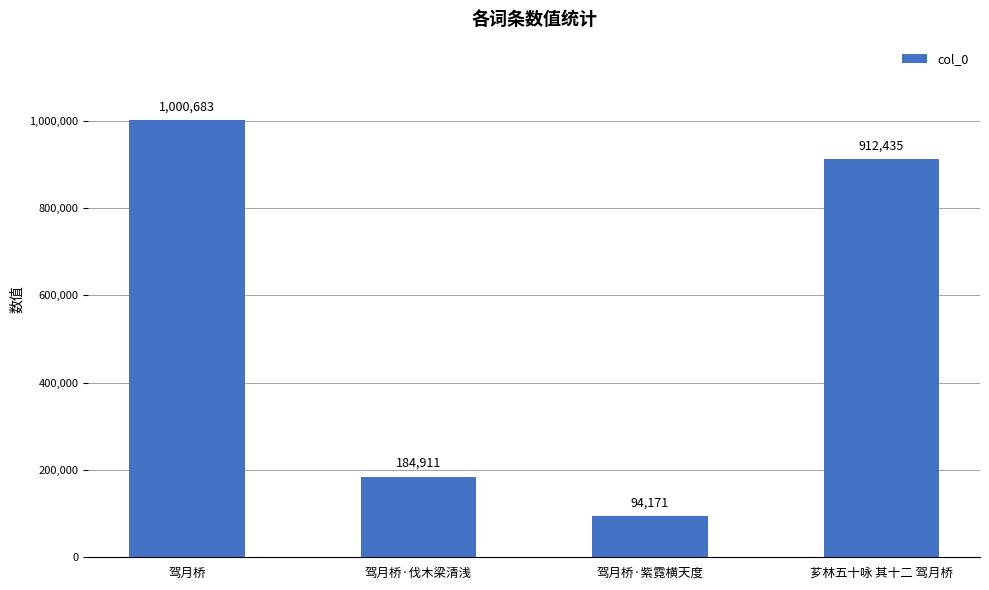

Reading left to right, extract all data points from this chart.

驾月桥=1000683	驾月桥·伐木梁清浅=184911	驾月桥·紫霓横天度=94171	芗林五十咏 其十二 驾月桥=912435